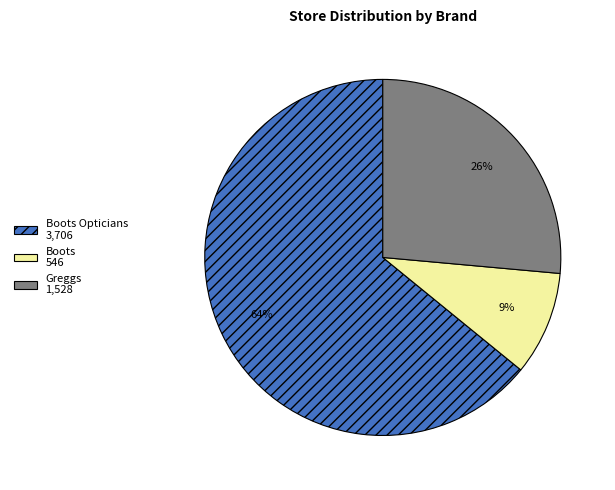

The Boots 546 slice represents 9% of the pie. True or false?

True